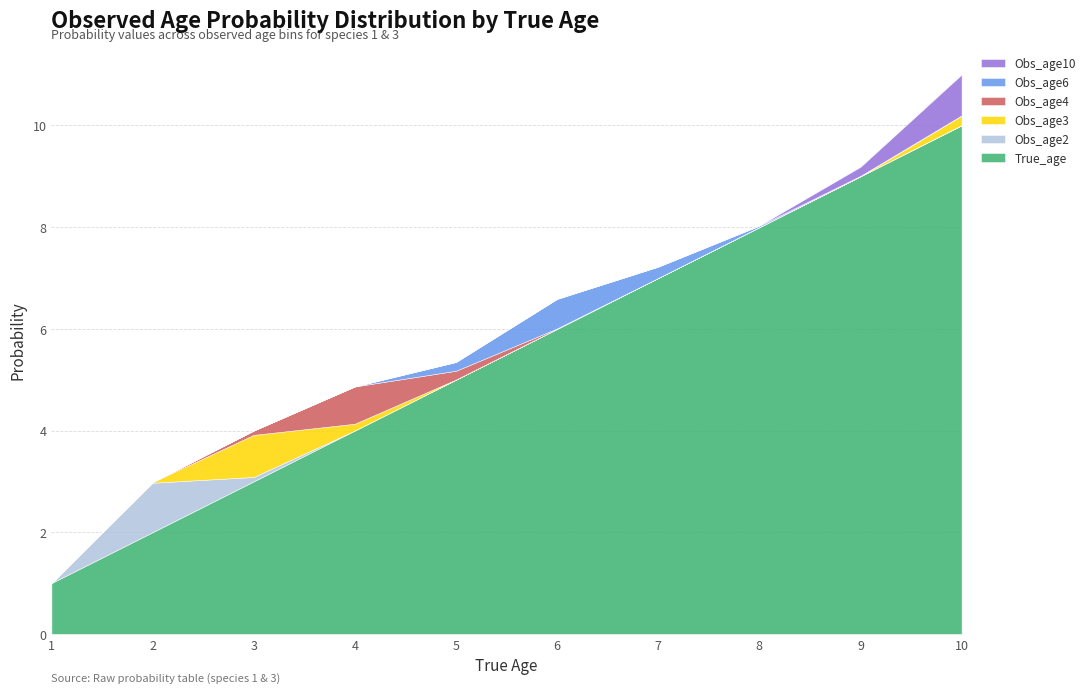

In Obs_age4, how many points are lower than both neighbors (excluding endpoints)?

1